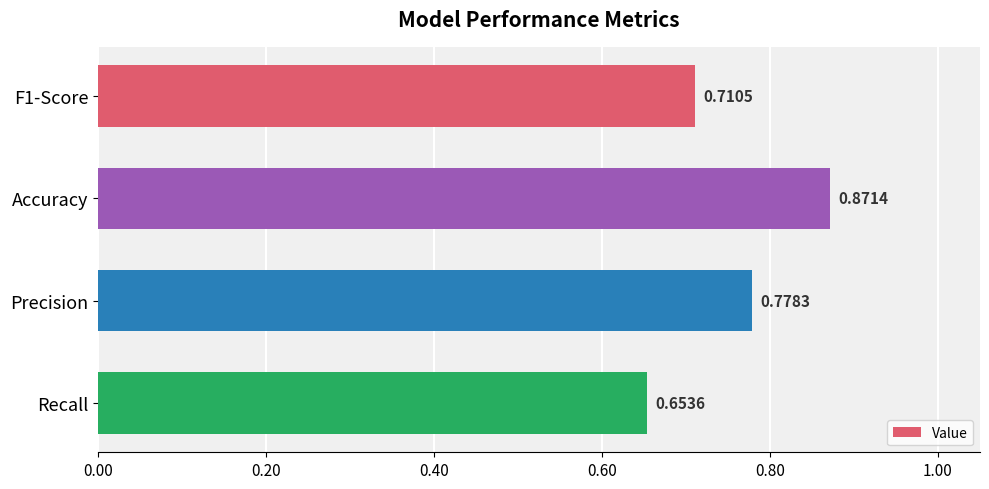

Which category has the lowest value across all series?

Recall